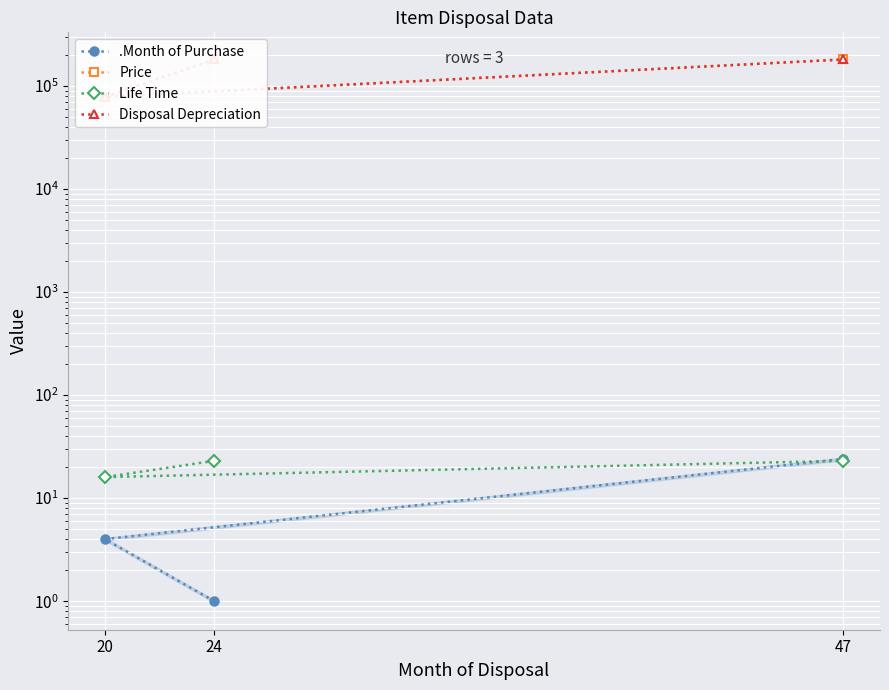

What is the average value of the .Month of Purchase series?

10